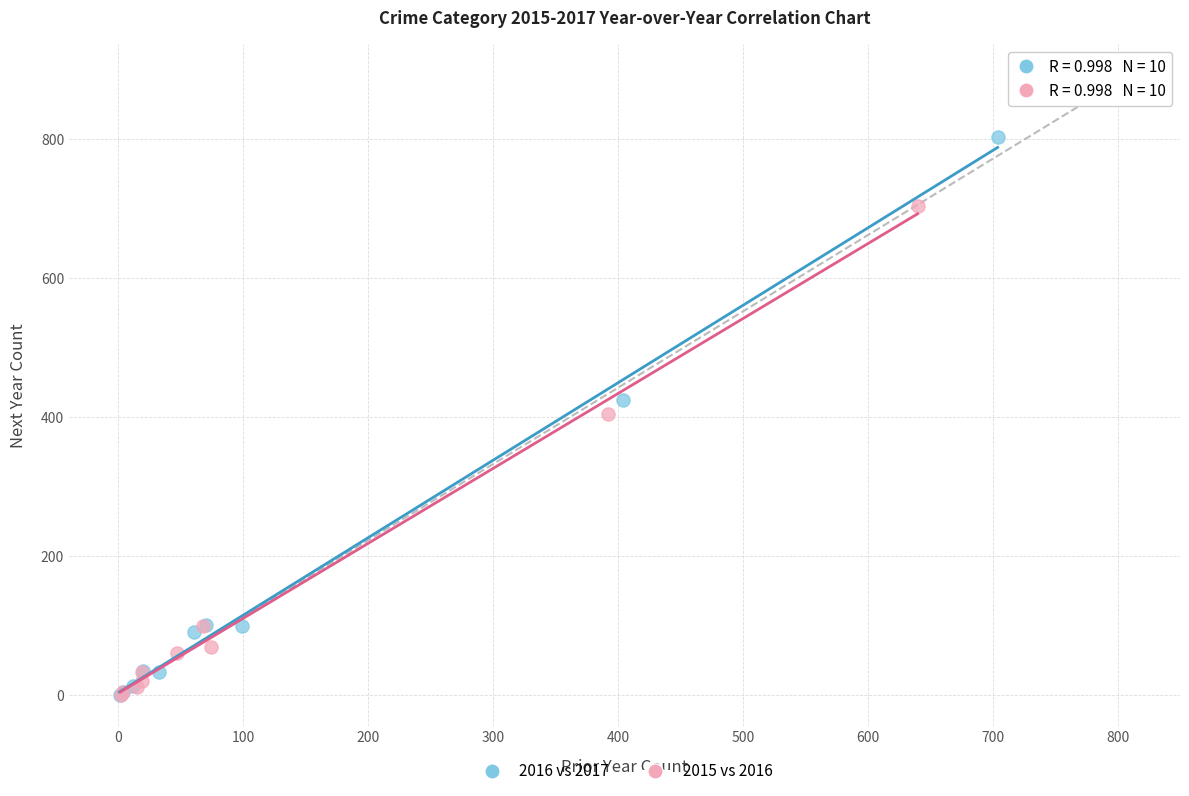

Which series contains the highest Y value?

2016 vs 2017